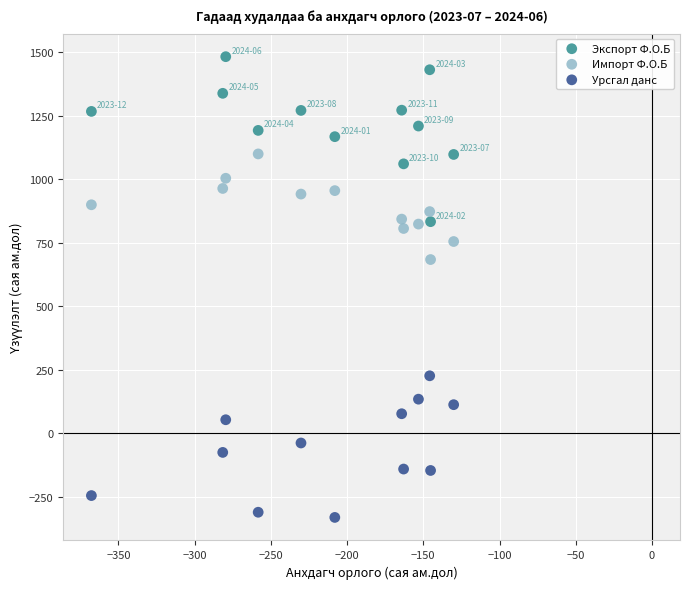

Which series has the widest spread of Y values?

Экспорт Ф.О.Б